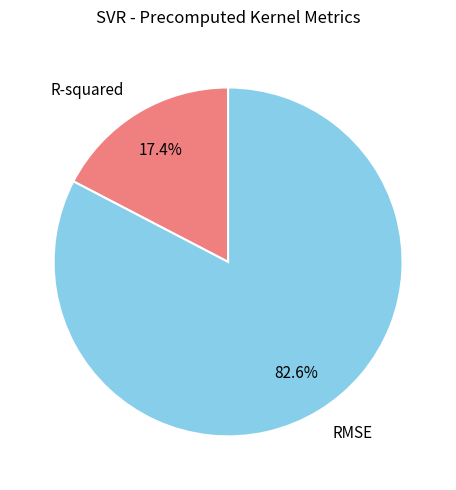

What is the ratio of the value at R-squared to the value at RMSE?

0.2